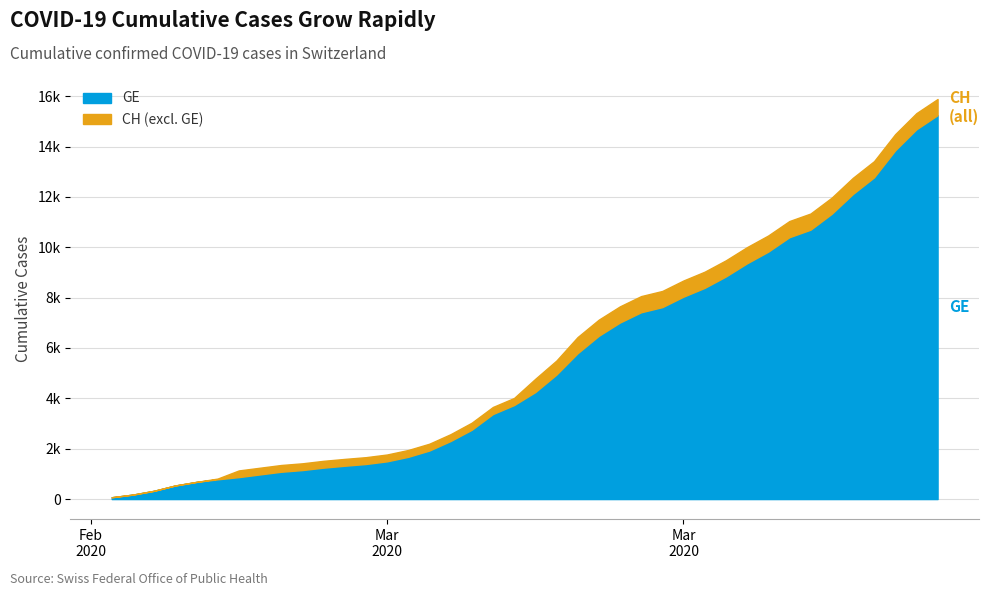

The value of GE at 2020-03-21 is 11967. True or false?

False